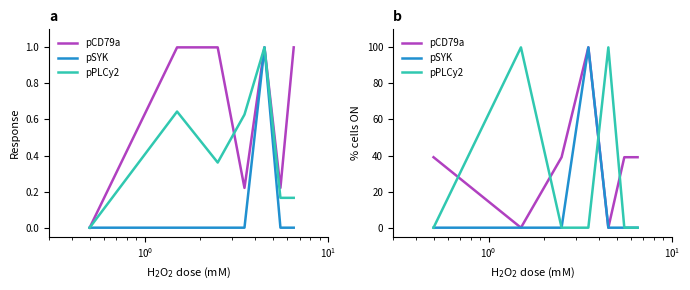

How many interior local peaks does the pCD79a series have?

1